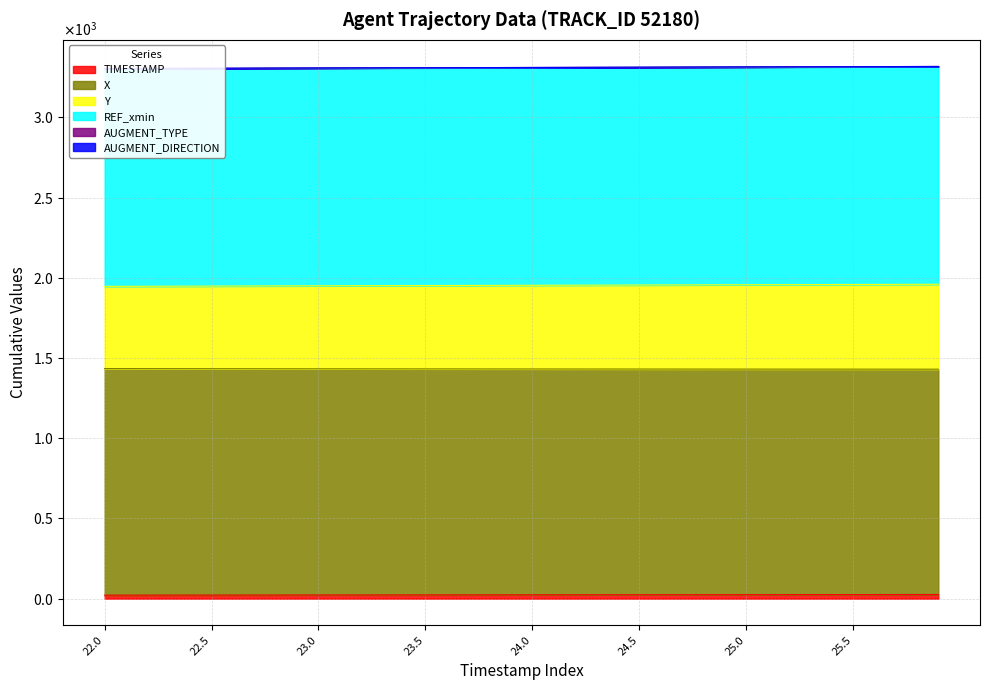

Which series changed the most between 24.8 and 25.3?

X